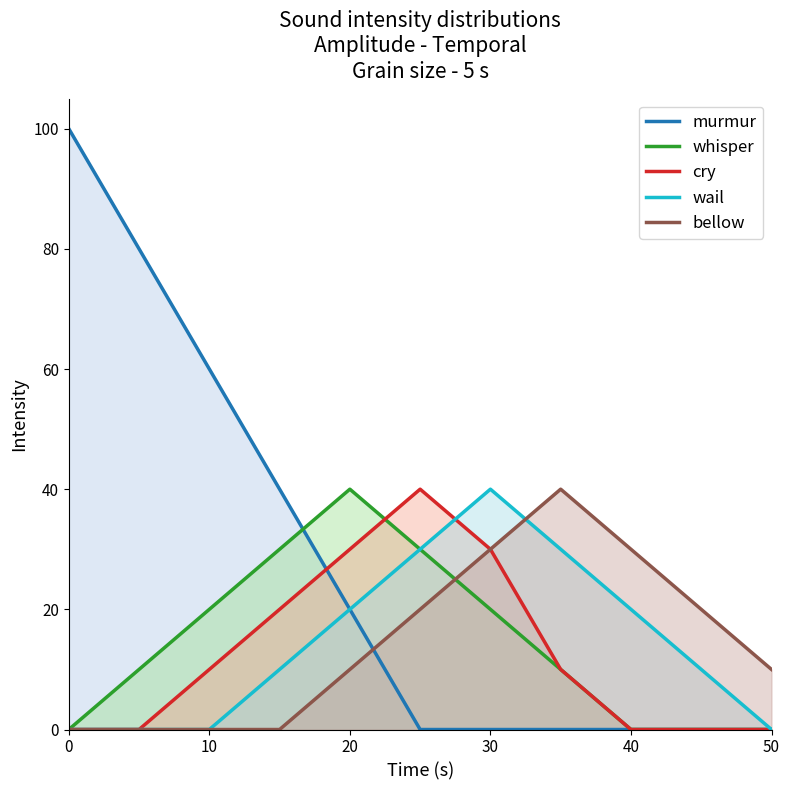

How many categories are shown in the chart?

11